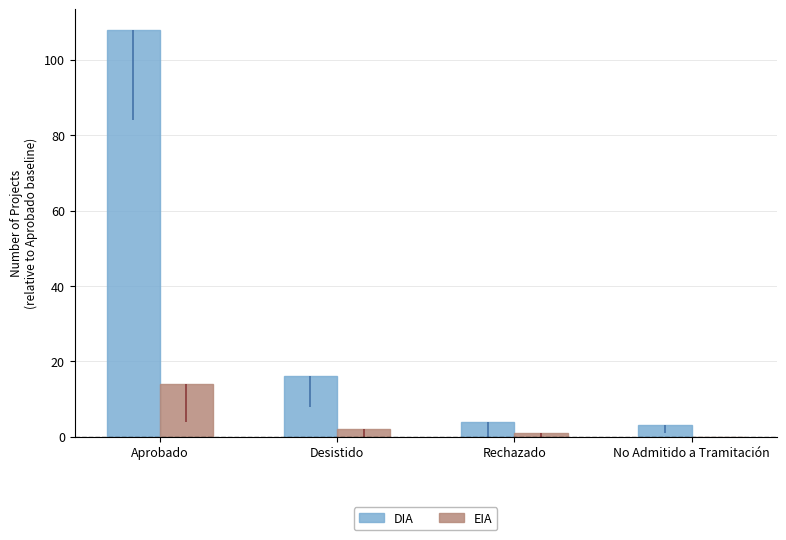

What is the difference between the EIA values at Desistido and No Admitido a Tramitación?

2